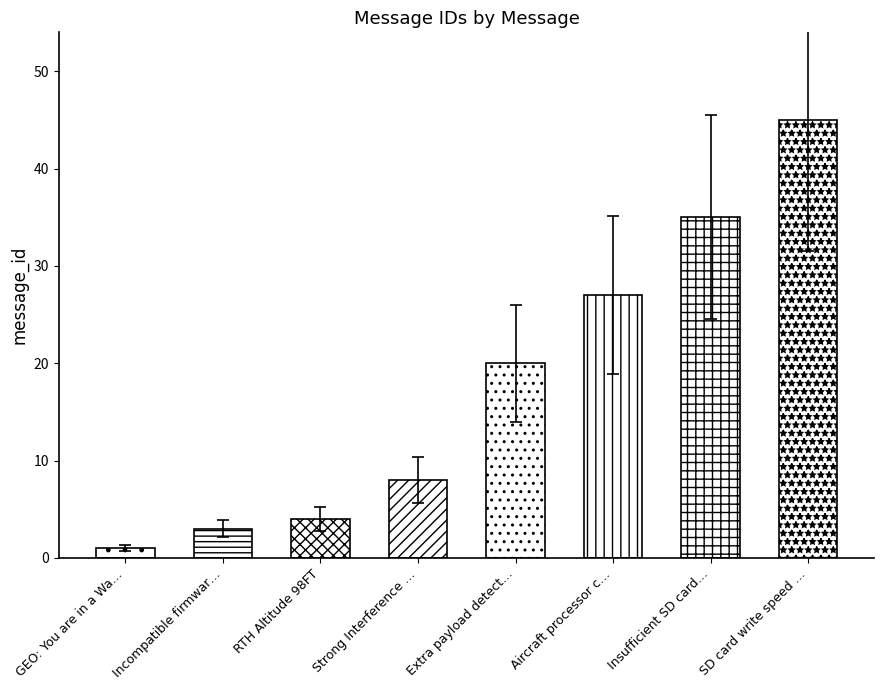

Approximately how many times larger is the value at SD card write speed … compared to RTH Altitude 98FT?

11.2